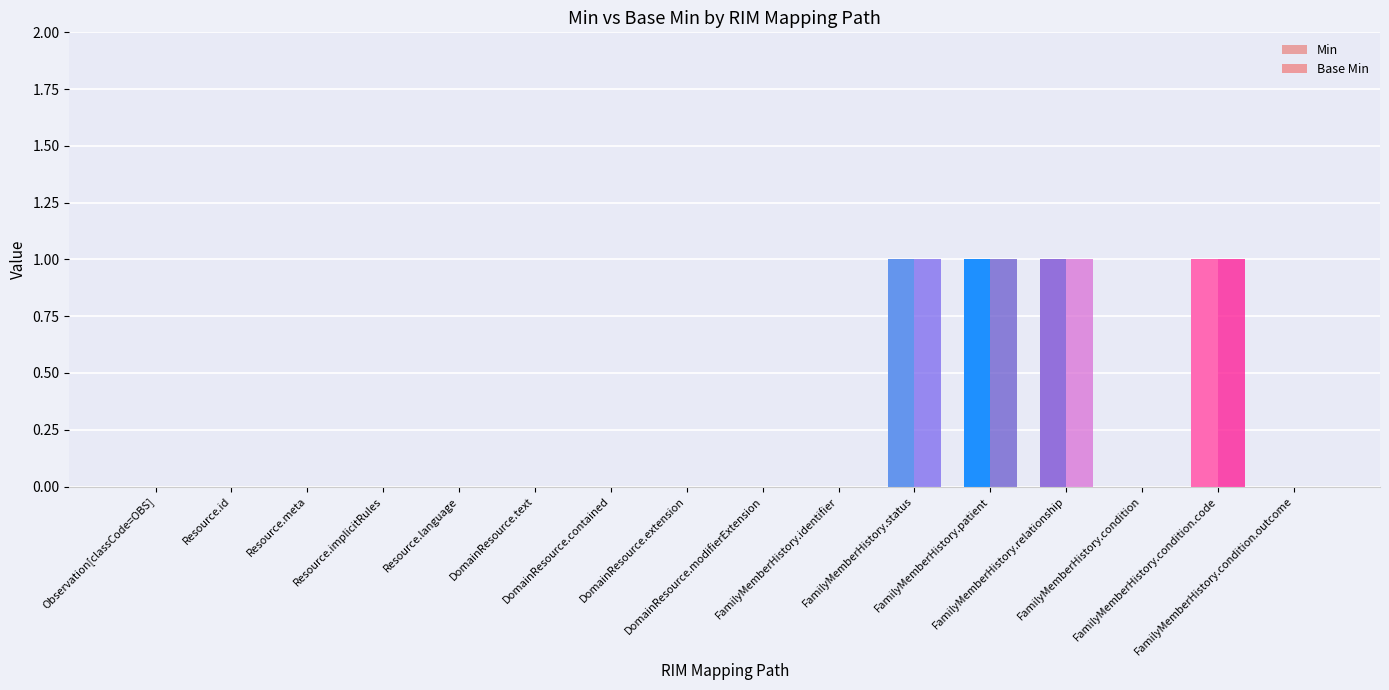

What is the sum of all Base Min values?

4